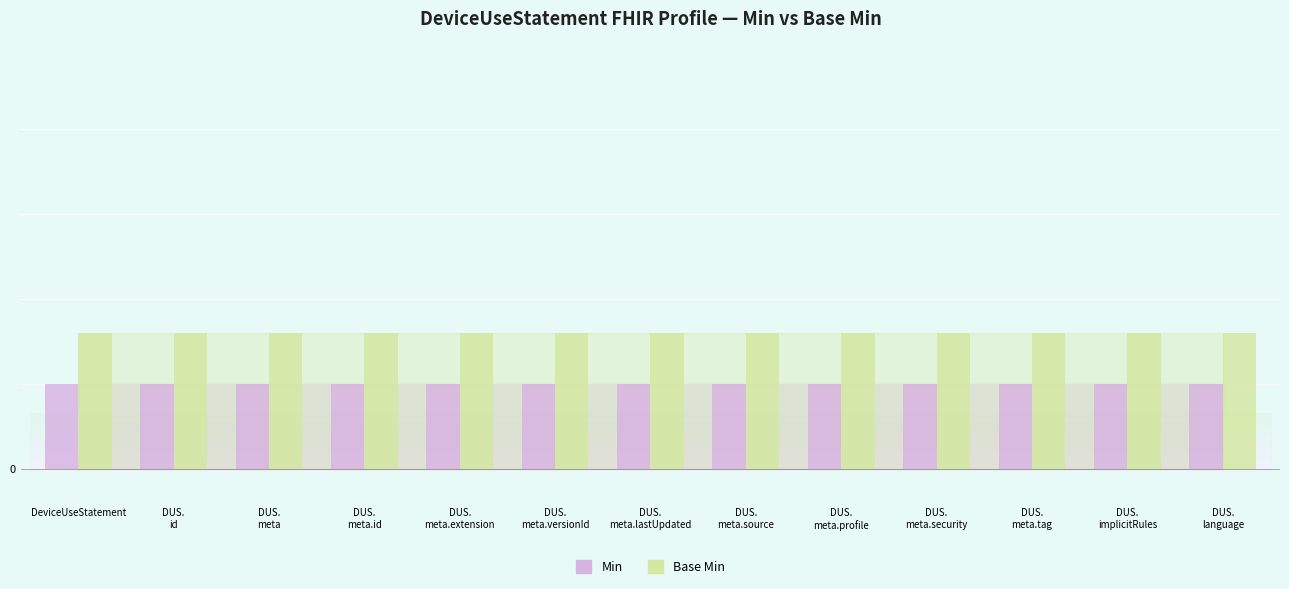

Is the value of Base Min at DUS.
meta.lastUpdated greater than the value of Min at DeviceUseStatement?

Yes